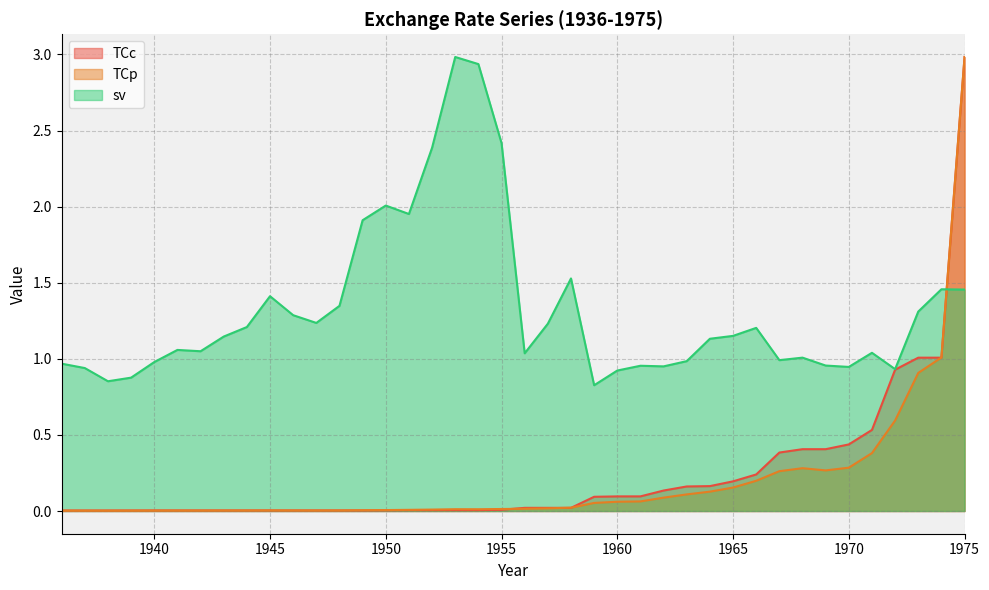

Rank the series at 1972 from lowest to highest value.

TCp, TCc, sv